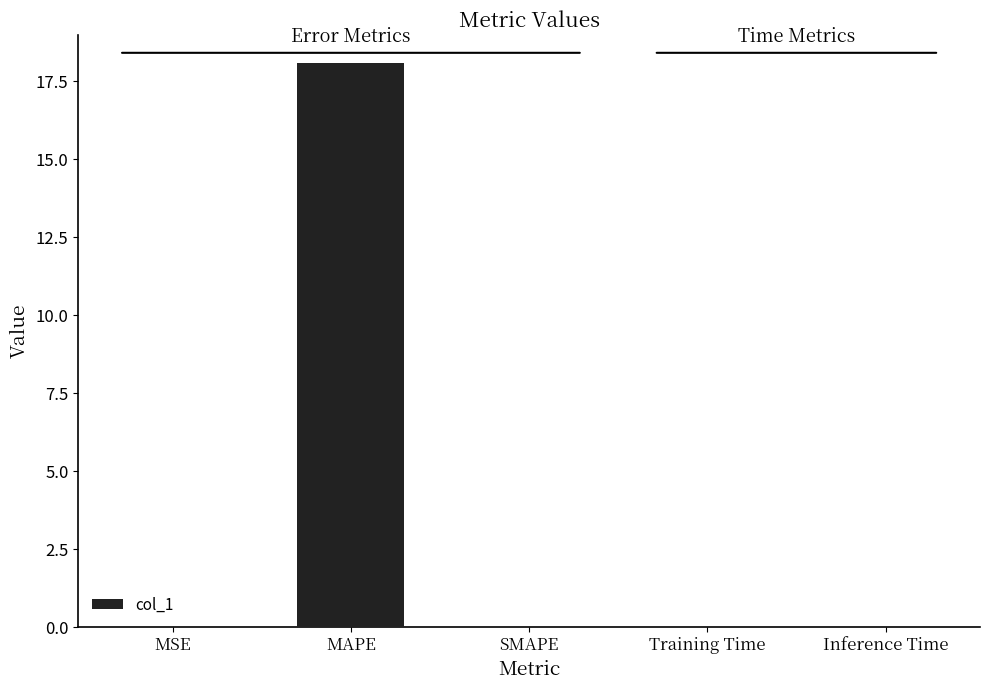

What is the sum of all values?

18.1